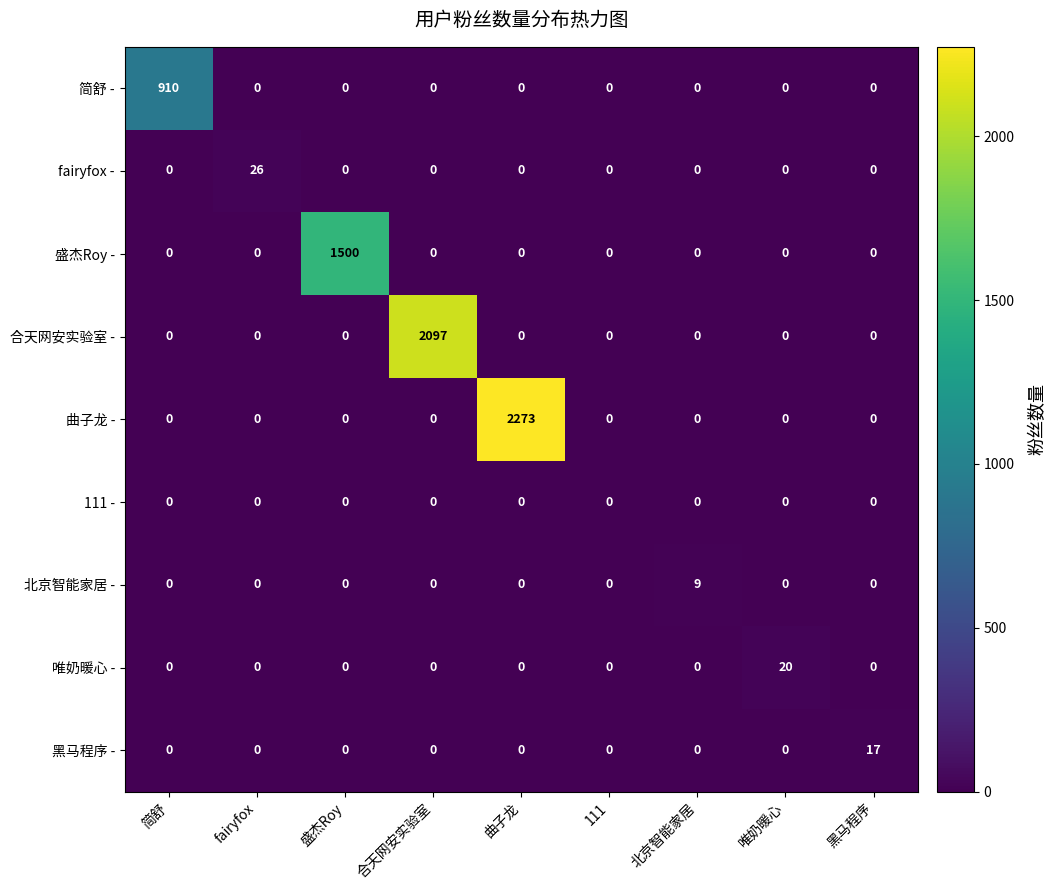

What is the sum of all 简舒 - values?

910